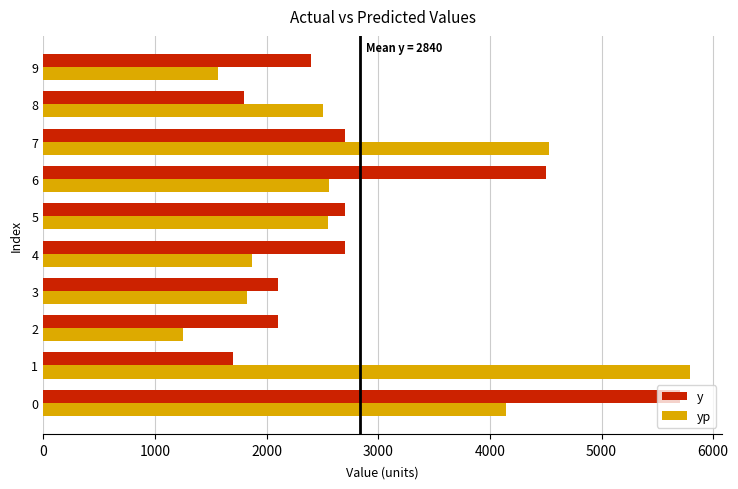

What is the difference between the yp values at 6 and 7?

1968.2